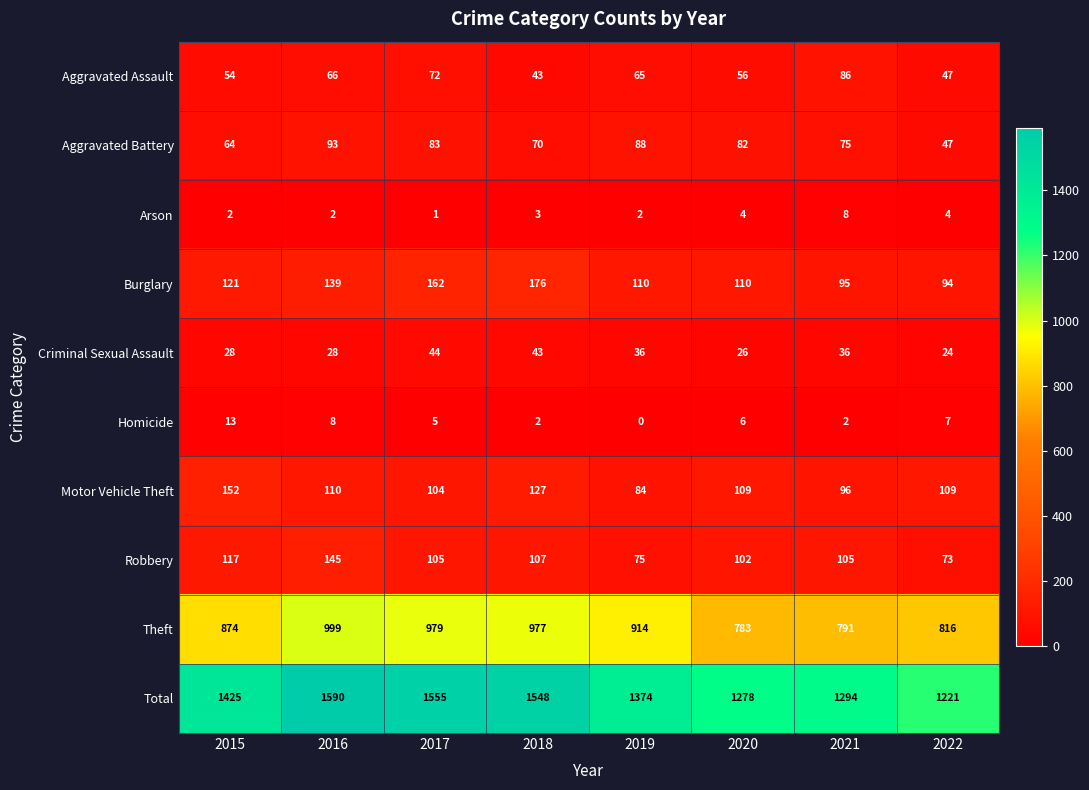

What is the sum of the Theft values at 2021 and 2018?

1768